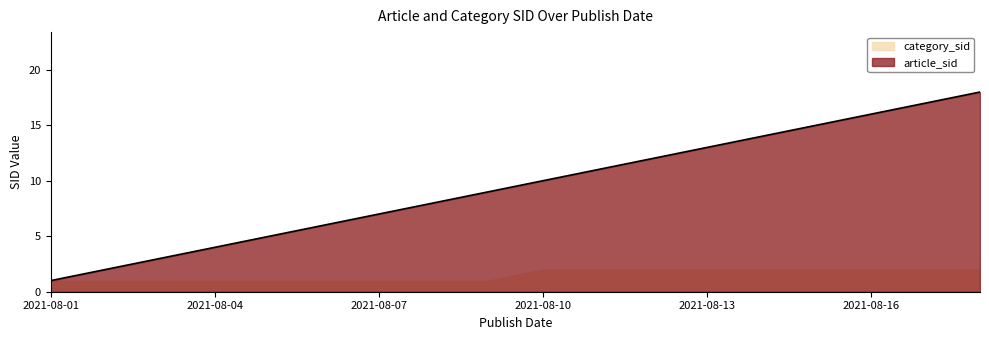

True or false: the data shows 2 at 2021-08-02.

True